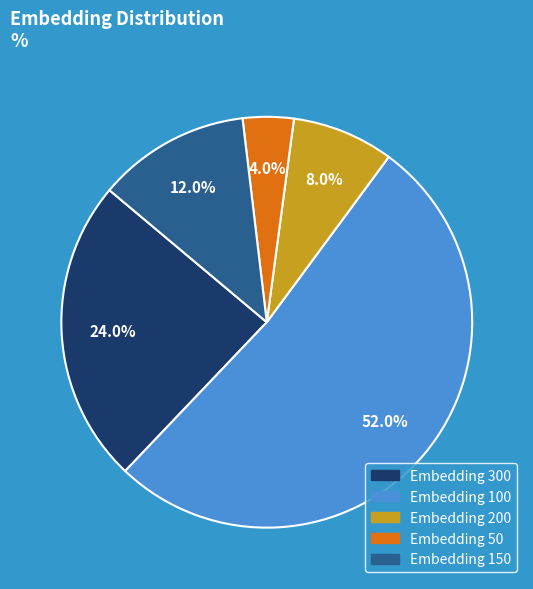

Does any single category account for the majority?

Yes